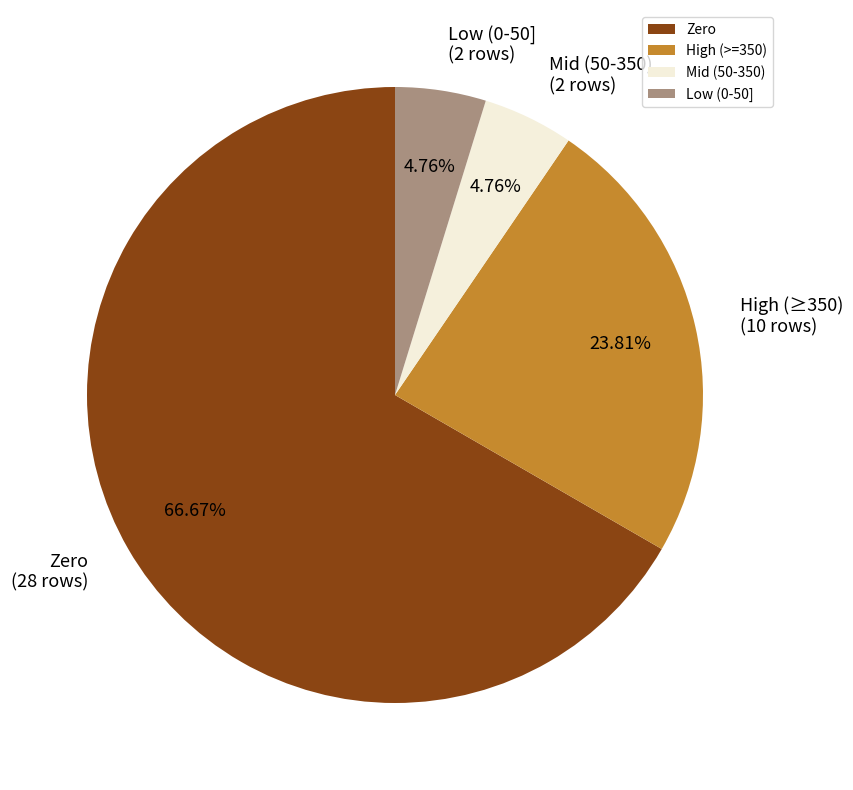

Which category has the biggest portion of the pie?

Zero